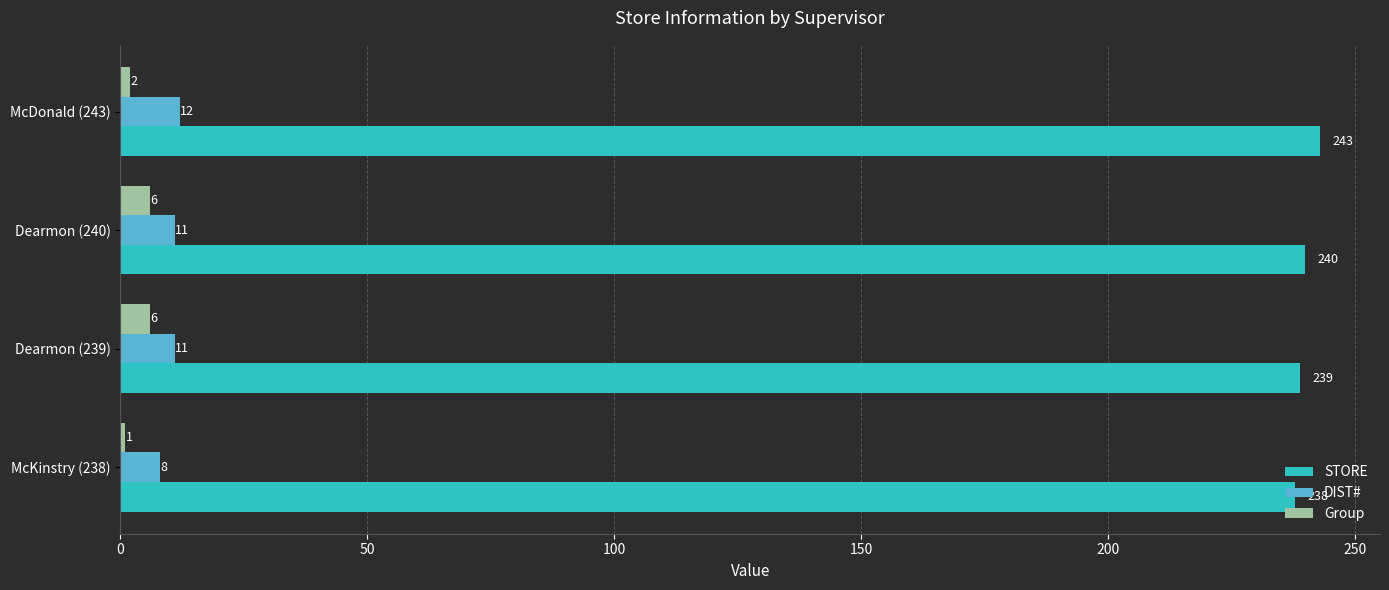

What is the total value across all series at McKinstry (238)?

247